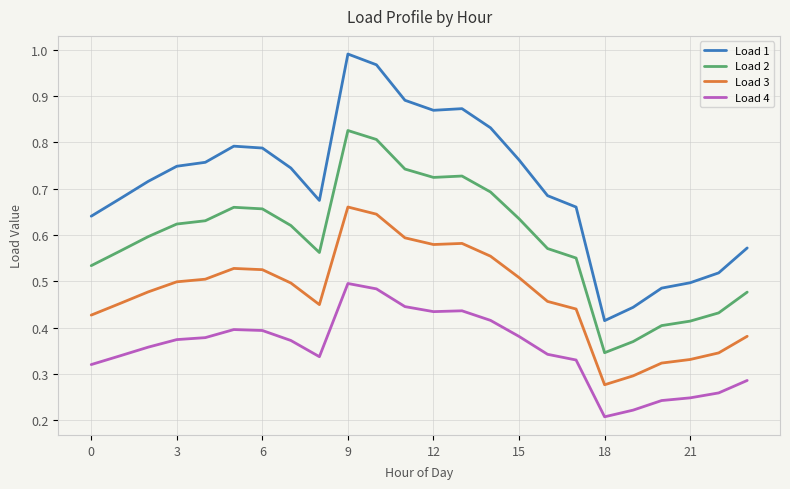

True or false: Load 1 and Load 2 cross at least once.

False